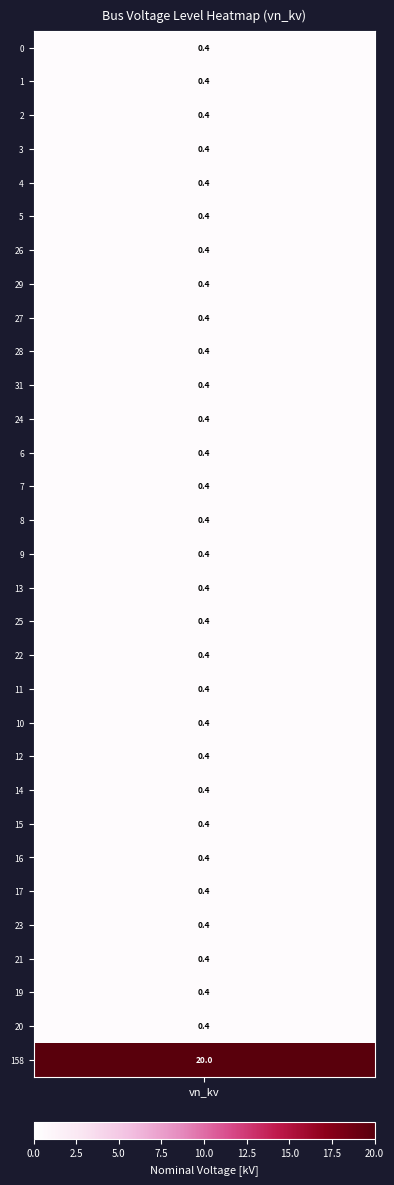

What is the sum of all values?

32.0